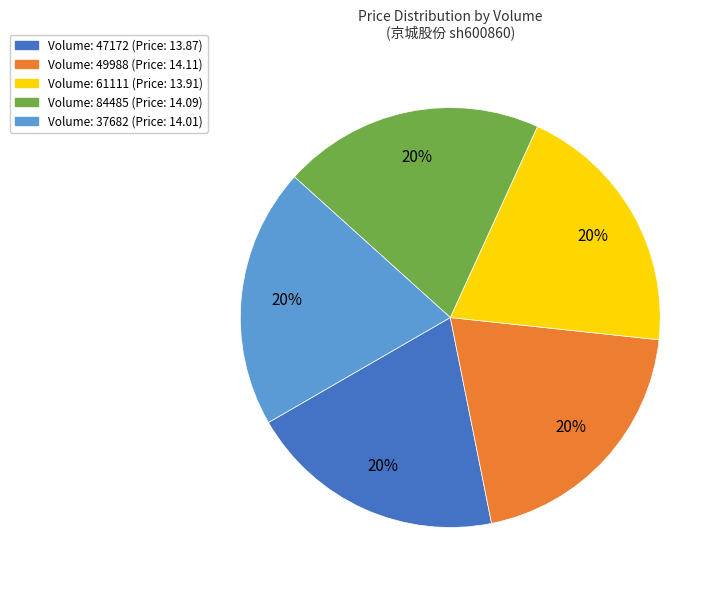

How many slices are in this pie chart?

5